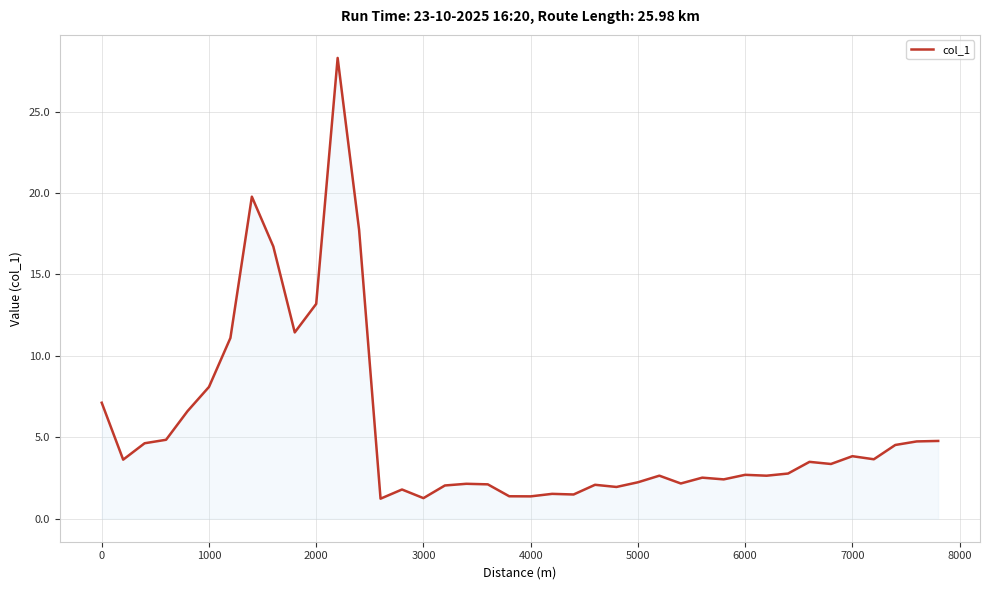

What is the smallest value displayed?

1.2